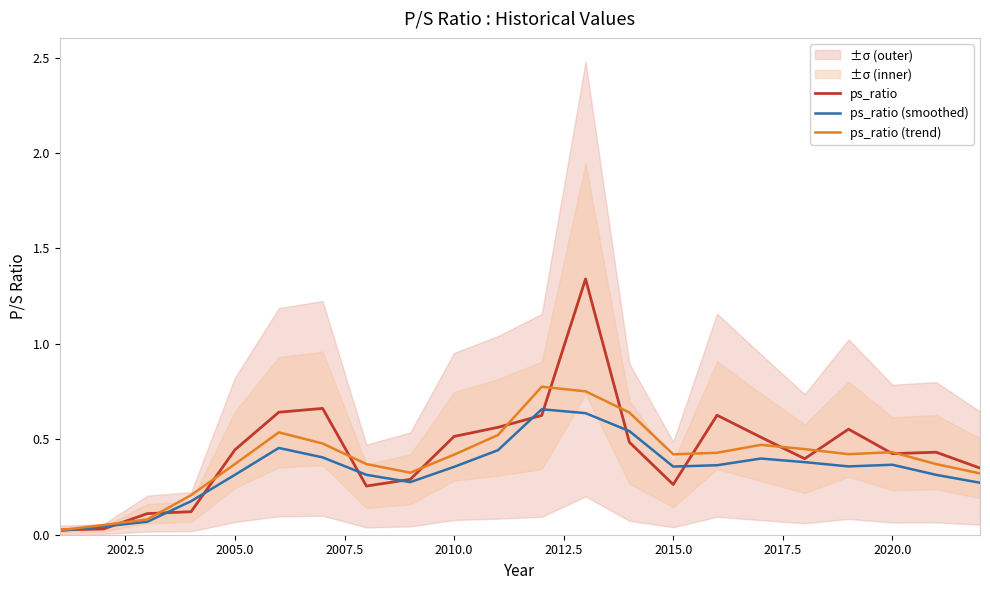

True or false: ps_ratio (trend) and ps_ratio (smoothed) intersect in this chart.

False